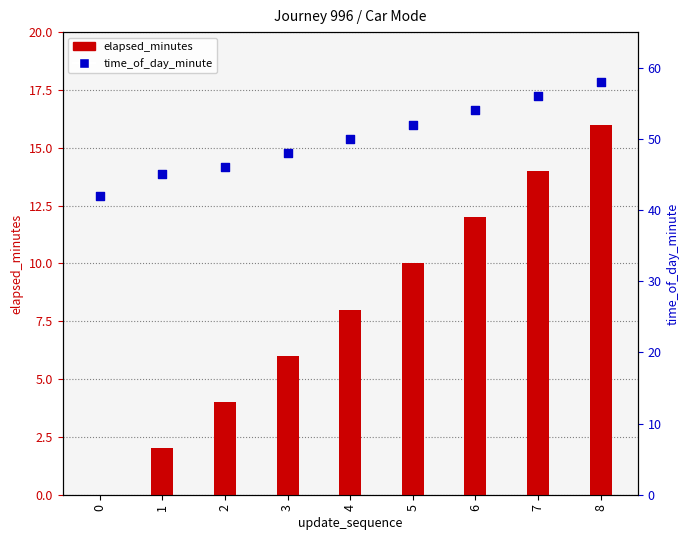

What is the total value across all series at 3?

54